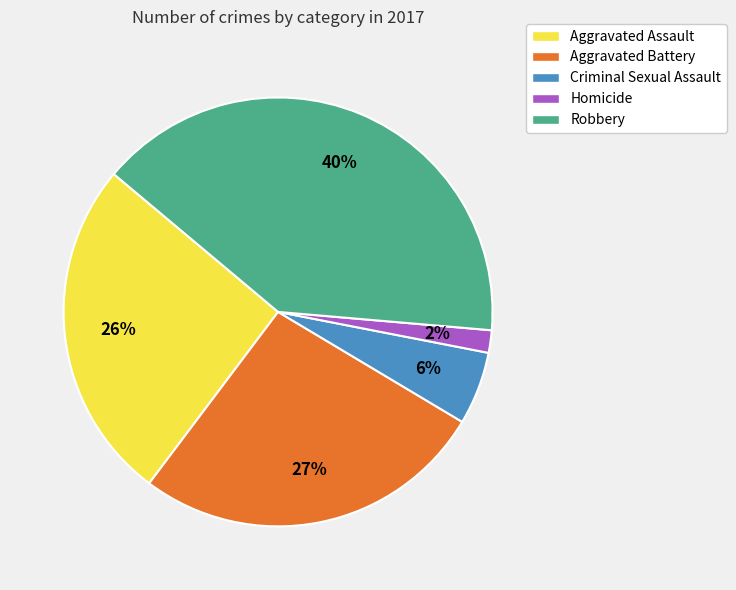

Approximately how many times larger is the value at Aggravated Battery compared to Aggravated Assault?

1.0